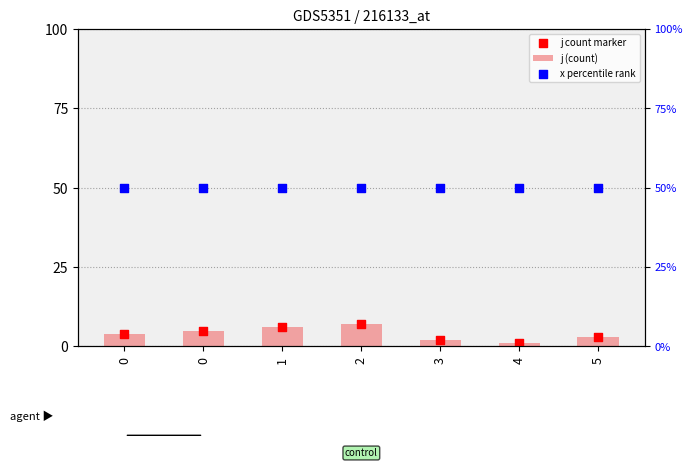

At which category is the sum across all series the highest?

2